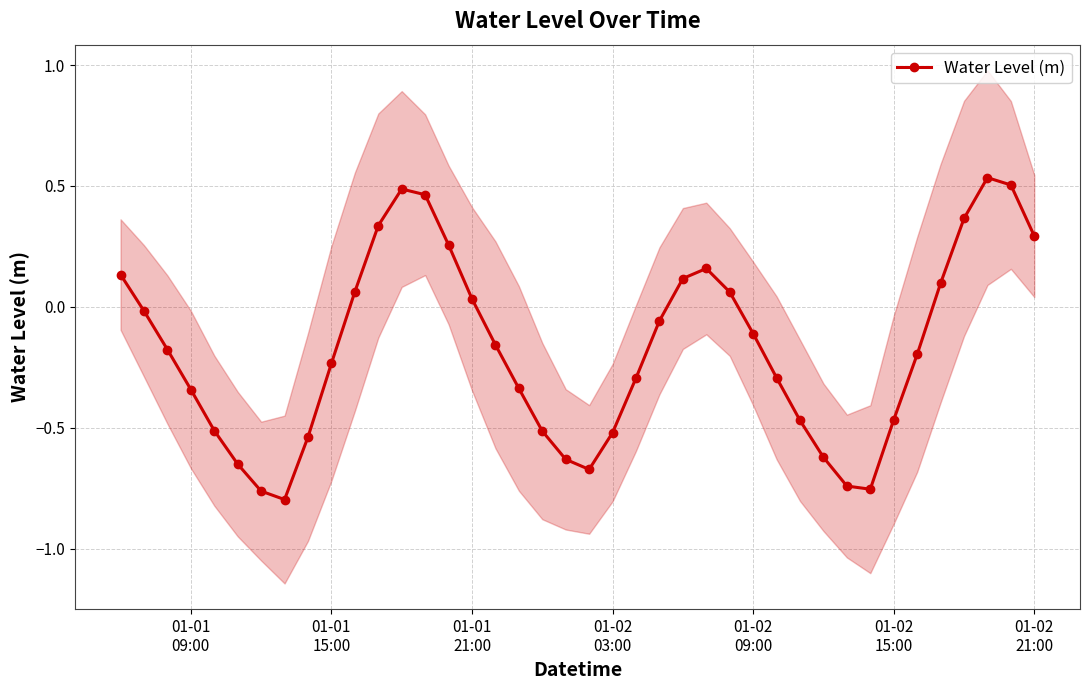

How many interior local peaks does the Water Level (m) series have?

3